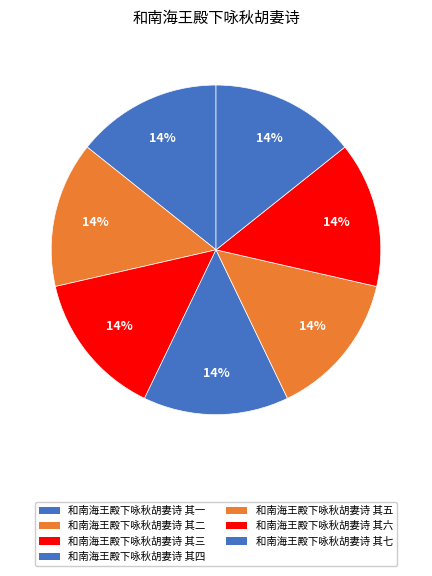

Is it true that 和南海王殿下咏秋胡妻诗 其七 is 4% of the pie?

False